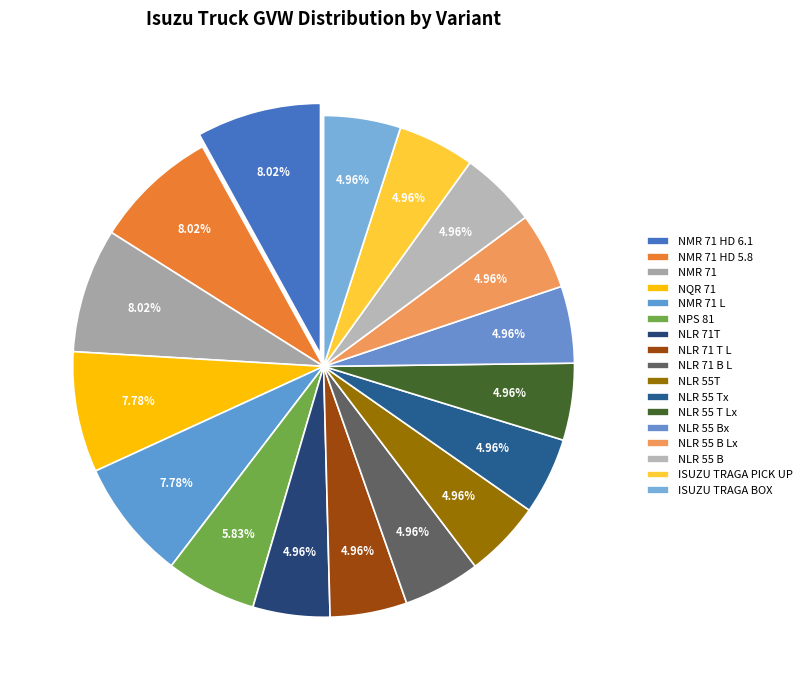

To the nearest percent, what is the difference between the NMR 71 HD 5.8 and NLR 55 T Lx slice percentages?

3%